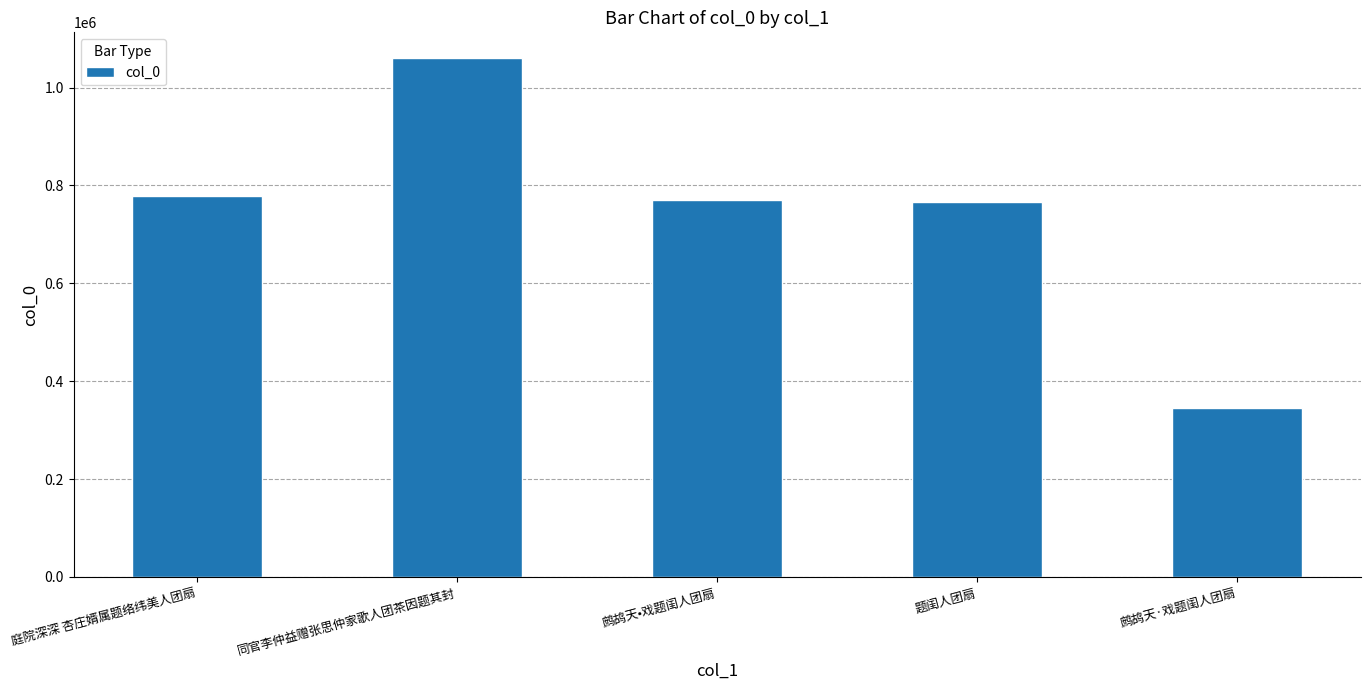

At which category does the chart reach its peak across all series?

同官李仲益赠张思仲家歌人团茶因题其封